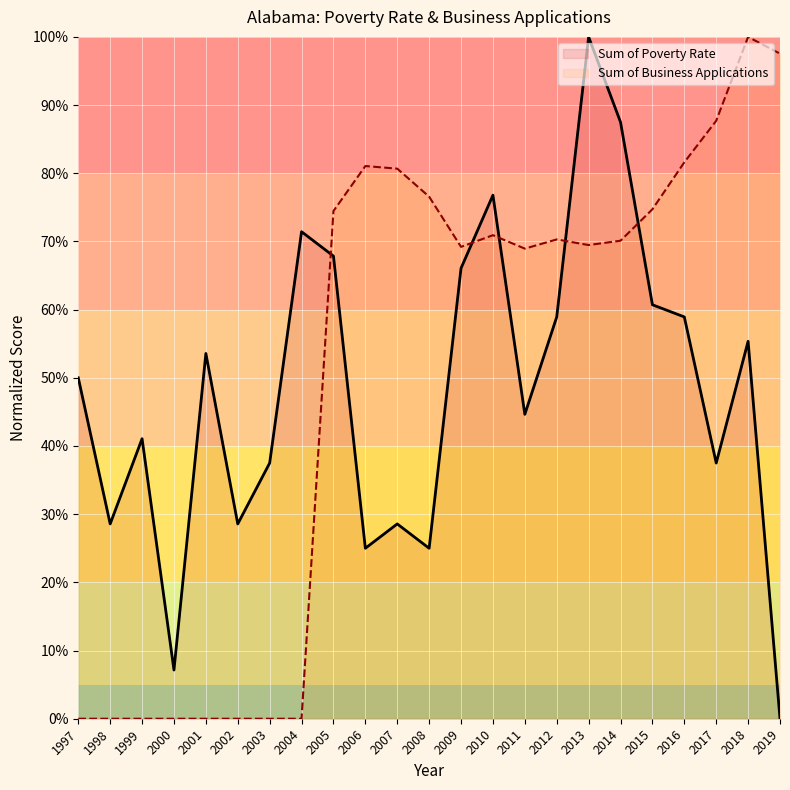

What is the value of the Sum of Business Applications point at the 15th from the left?

68.9